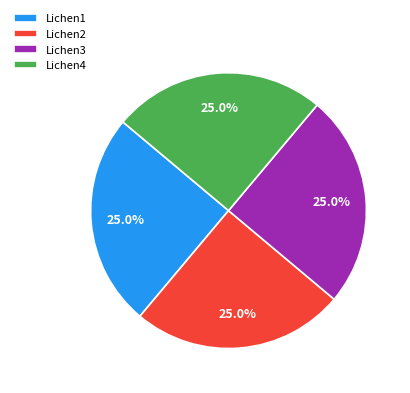

How much of the chart is everything except Lichen2?

75.0%